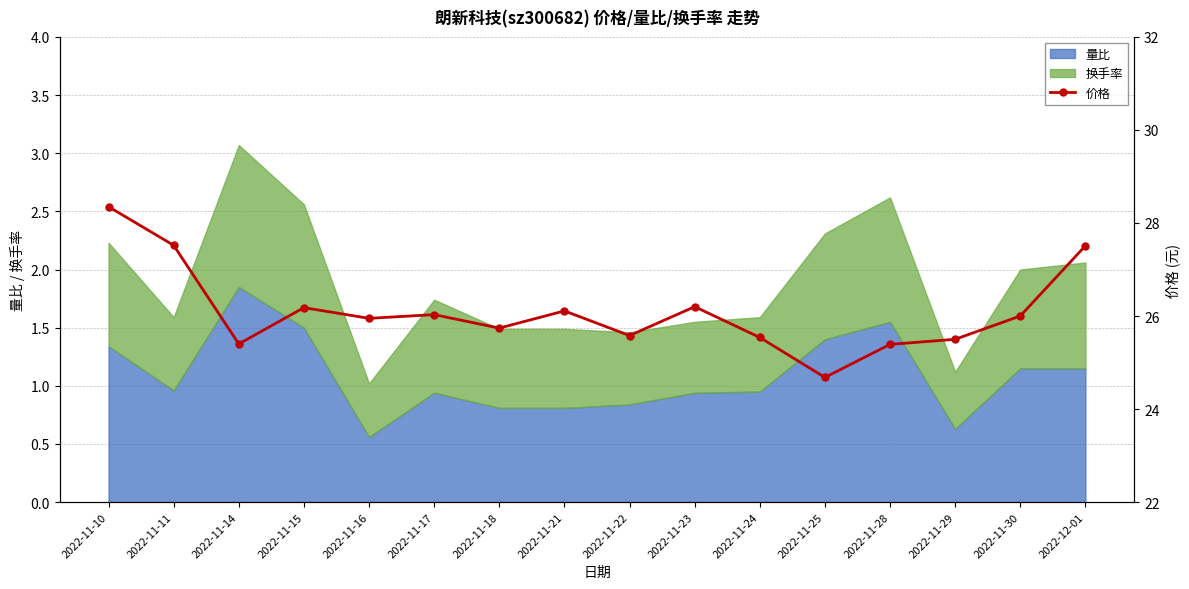

At which label does 量比 reach its peak?

2022-11-14